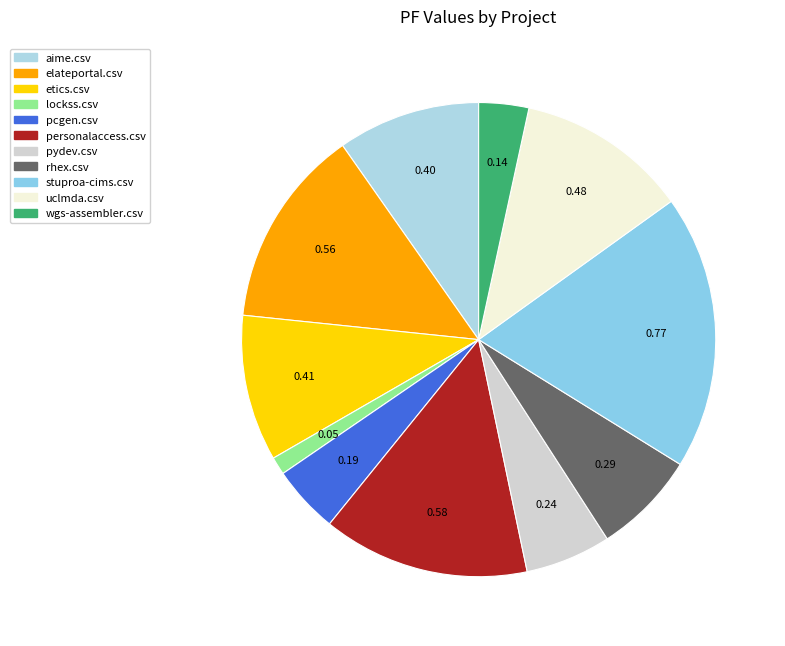

What is the largest slice in the pie chart?

stuproa-cims.csv